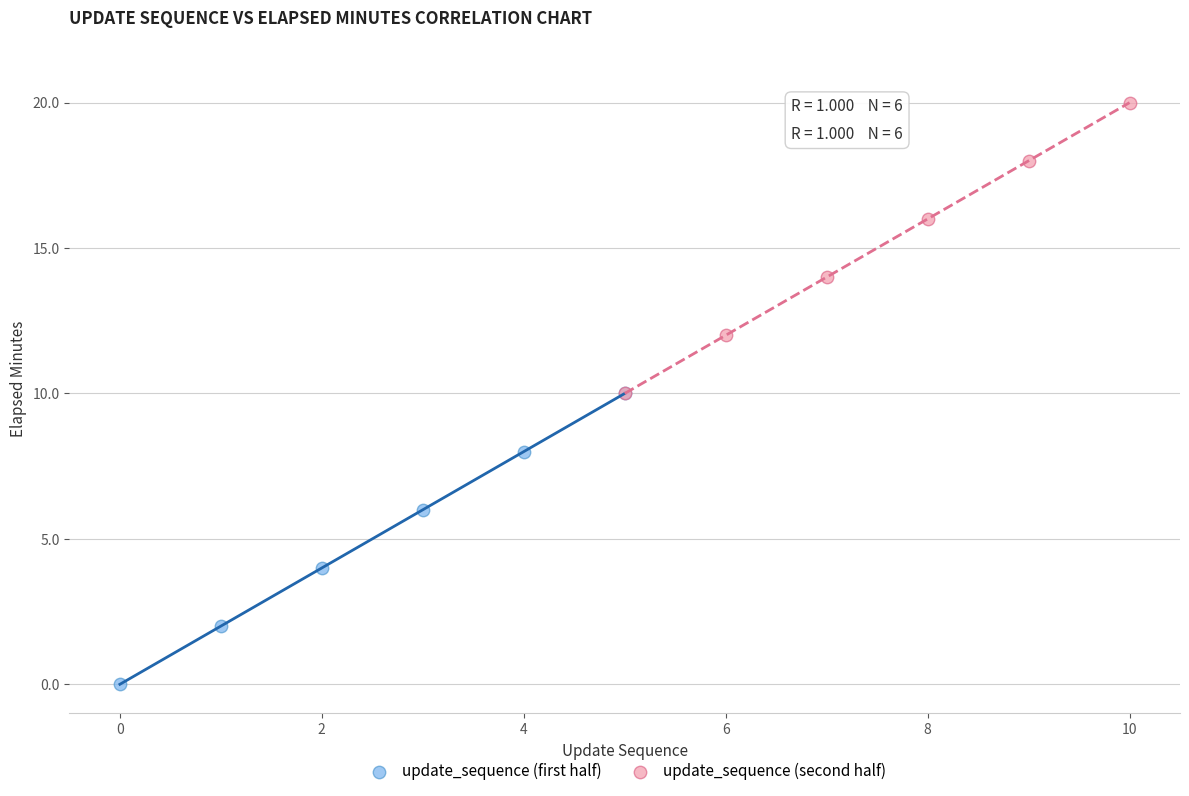

What are all the series names shown in the legend?

update_sequence (first half), update_sequence (second half)